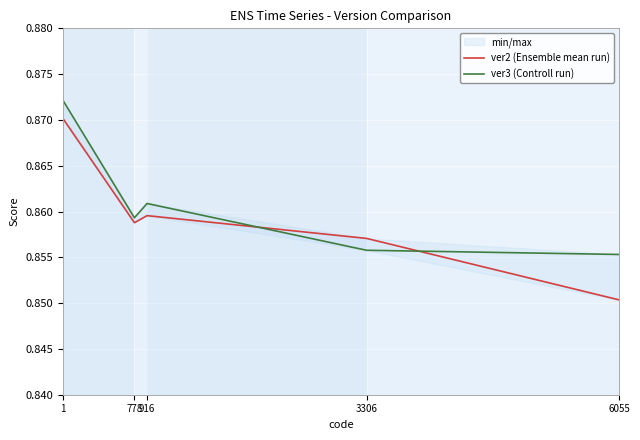

In ver2 (Ensemble mean run), how many points are lower than both neighbors (excluding endpoints)?

1